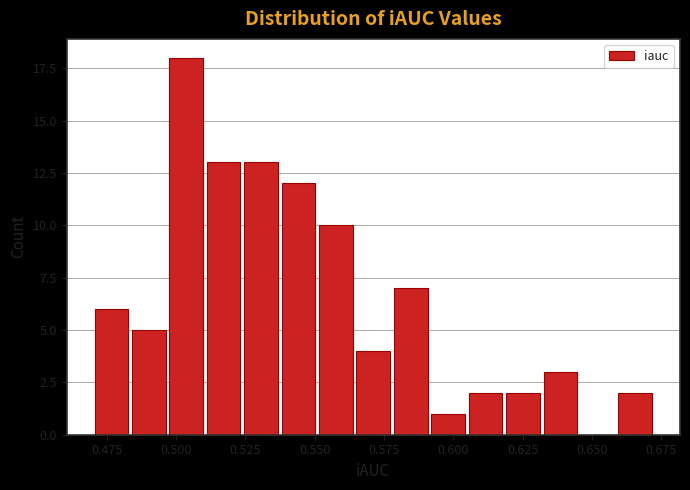

Read against the x-axis, roughly where is the centre of the tallest bar?

0.505